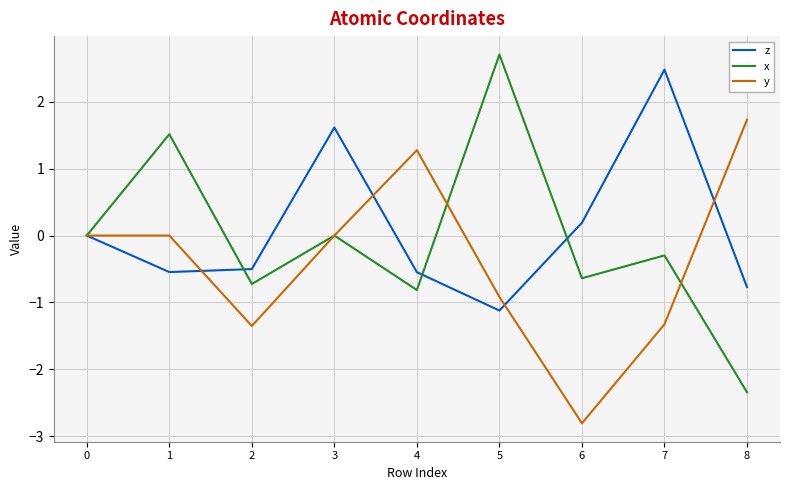

Rank the series at 6 from lowest to highest value.

y, x, z